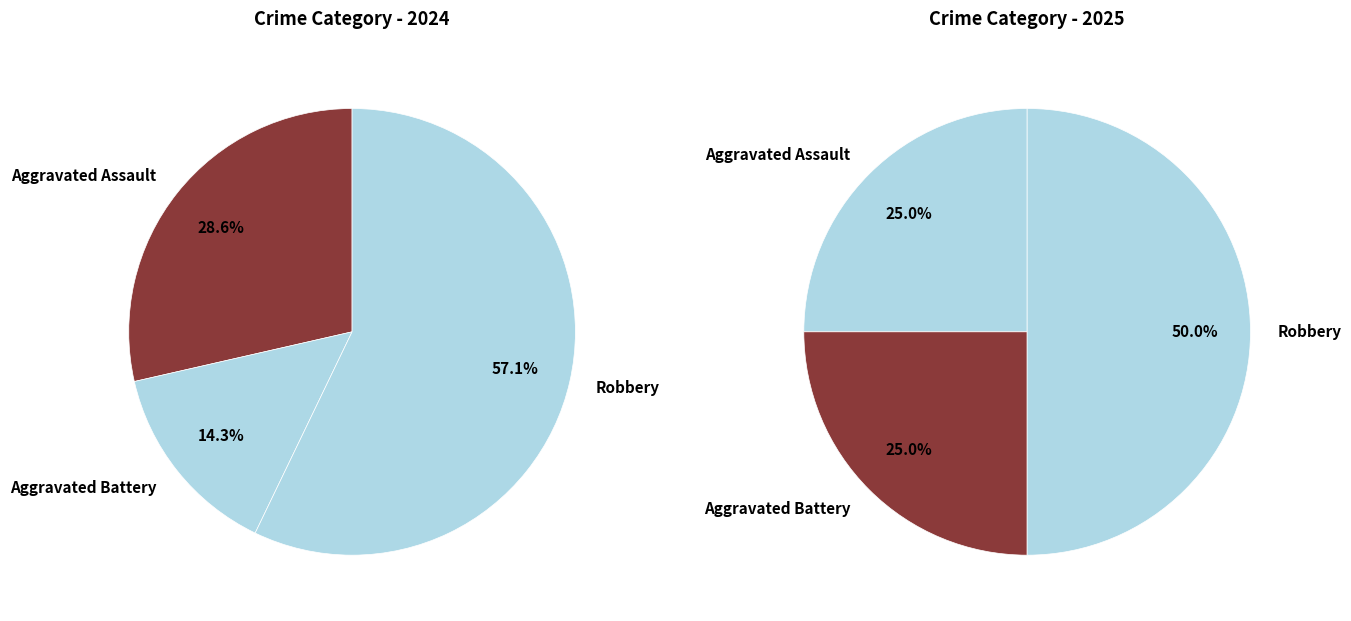

What portion of the pie excludes values_2025?

85.7%